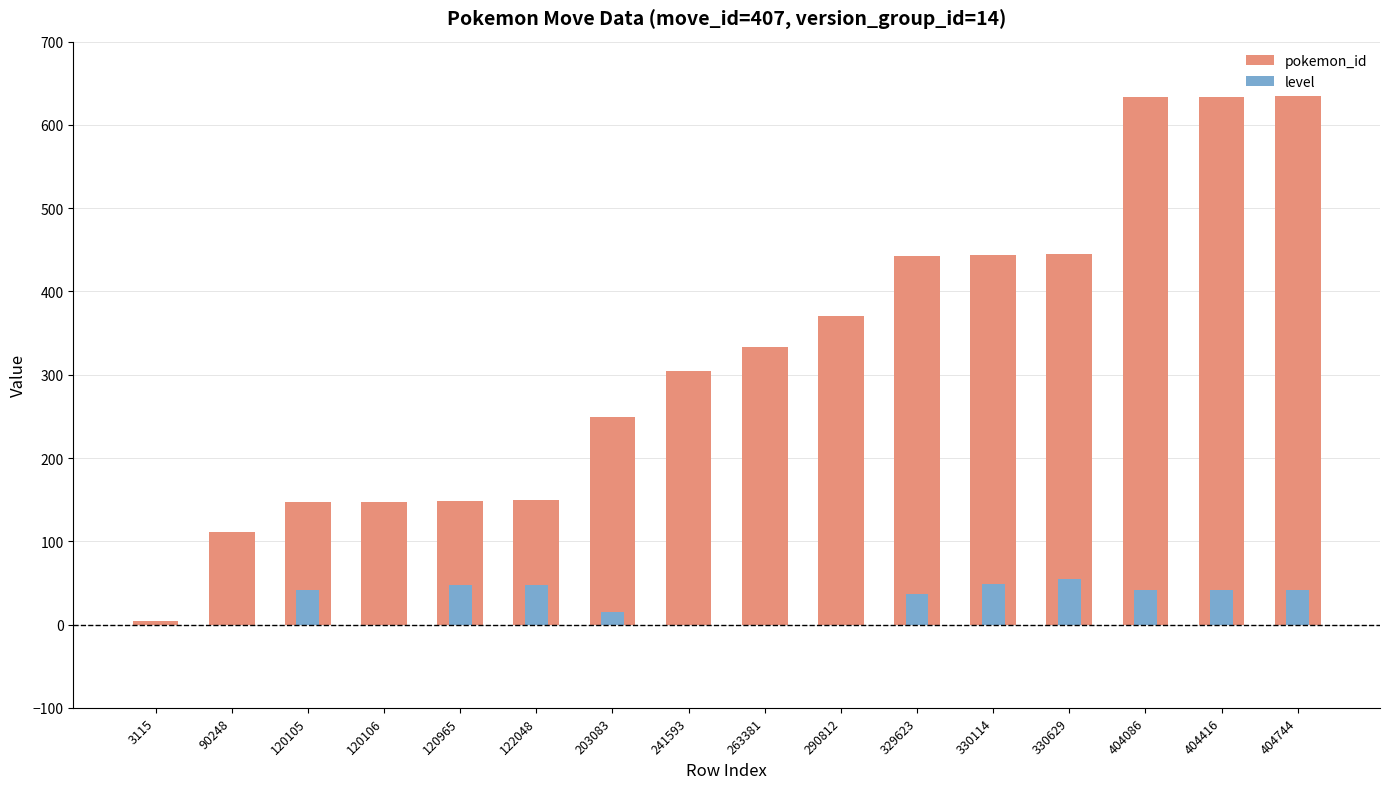

What is the total value across all series at 120105?

188